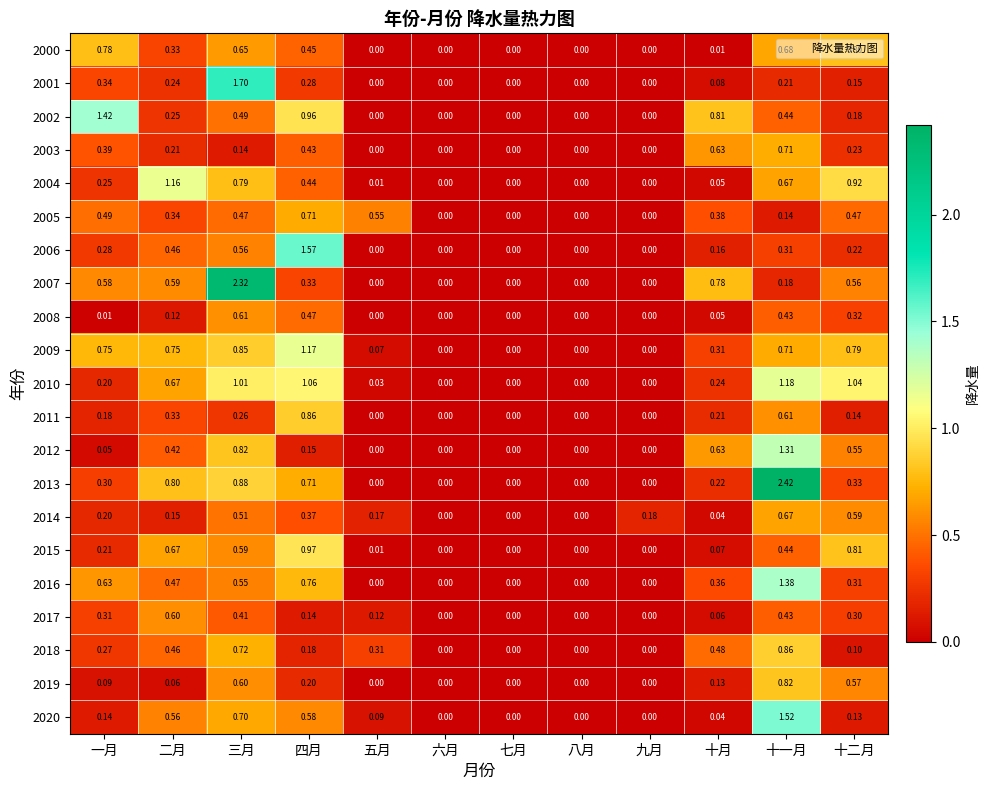

At which category does the chart reach its peak across all series?

十一月